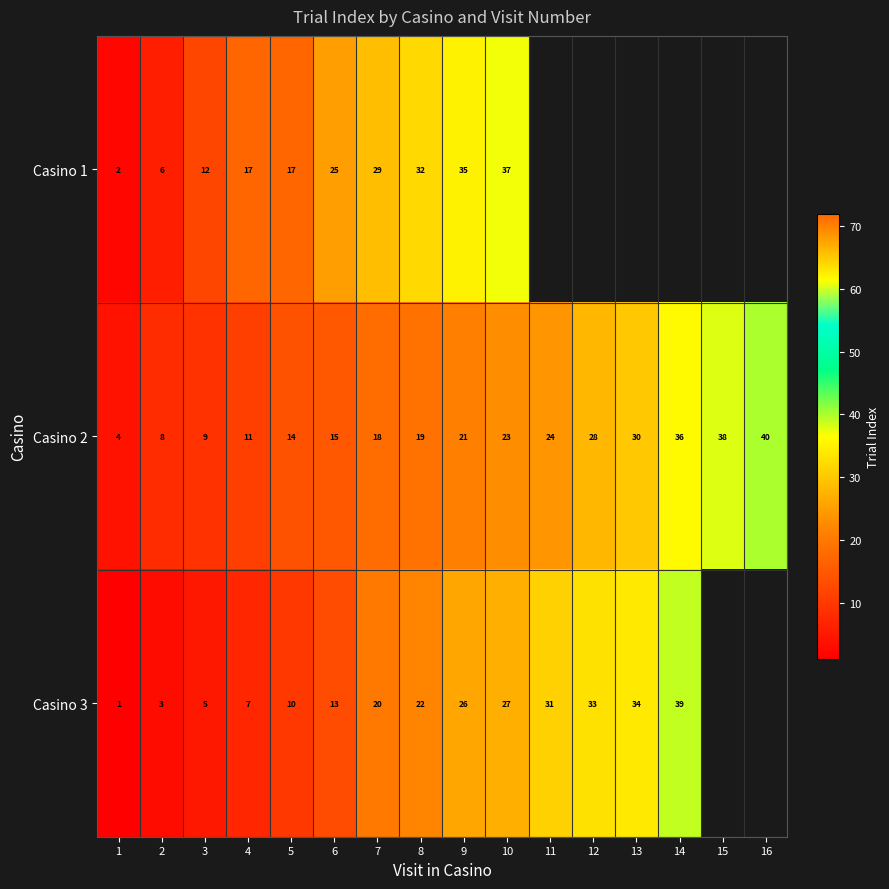

What is the difference between the second highest and second lowest values in the Casino 2 series?

30